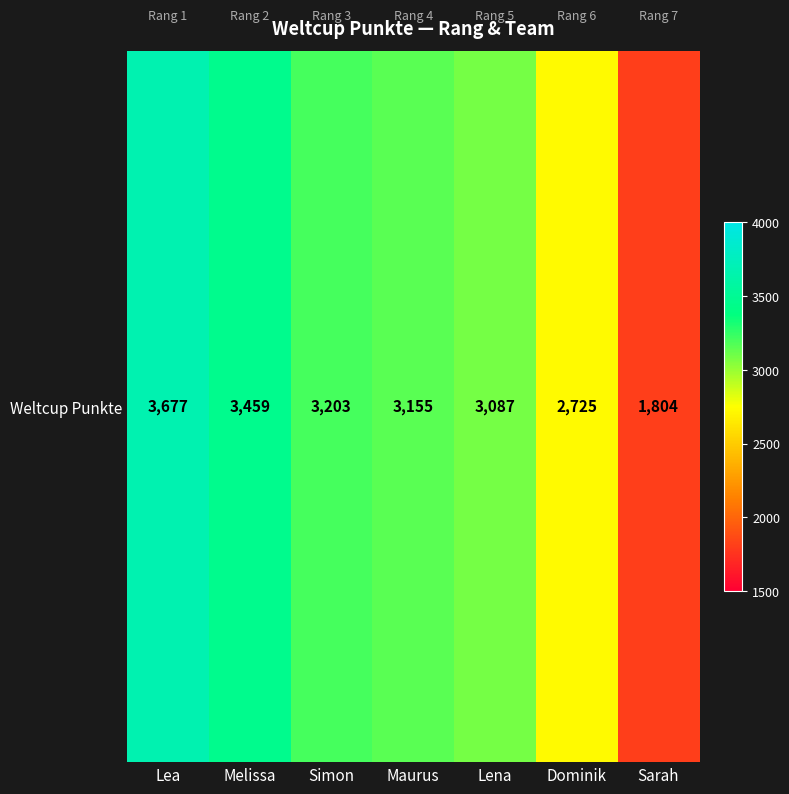

Reading right to left, extract all data points from this chart.

Sarah=1804	Dominik=2725	Lena=3087	Maurus=3155	Simon=3203	Melissa=3459	Lea=3677